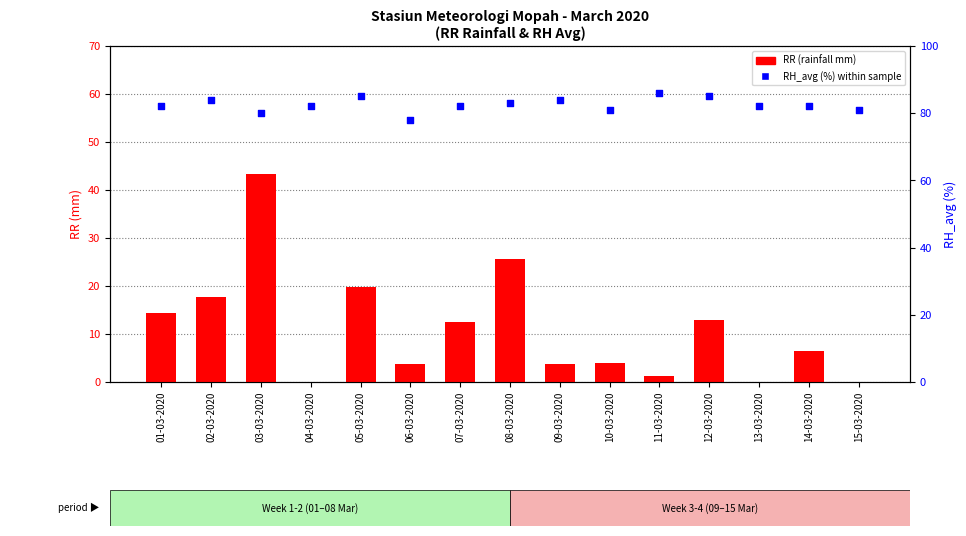

At how many categories does at least one series exceed 22?

15